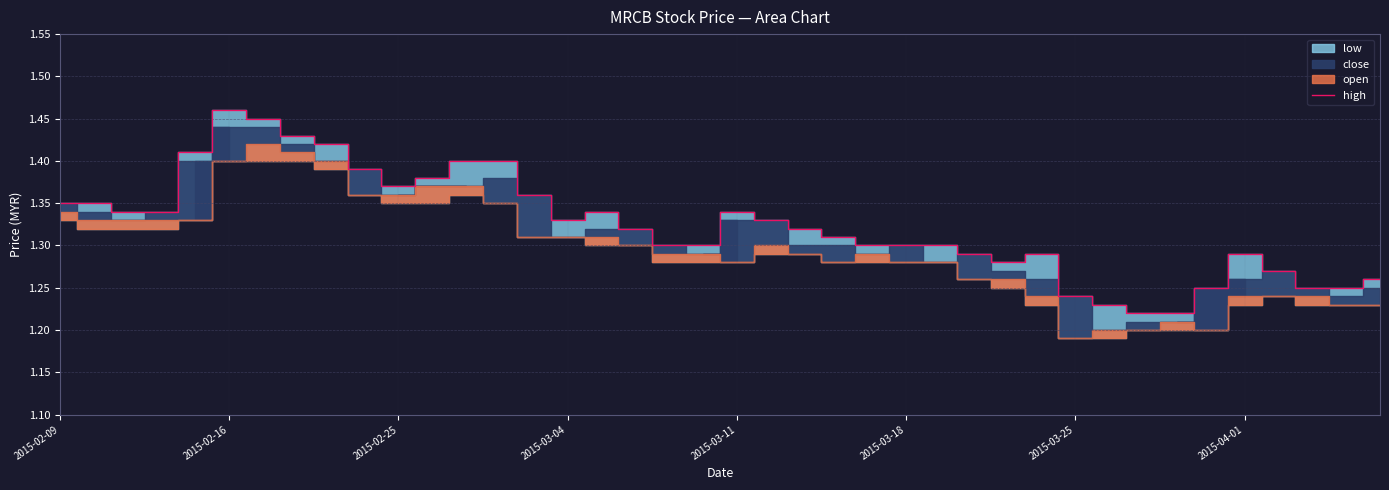

Which has a higher value, 33 or 23?

23